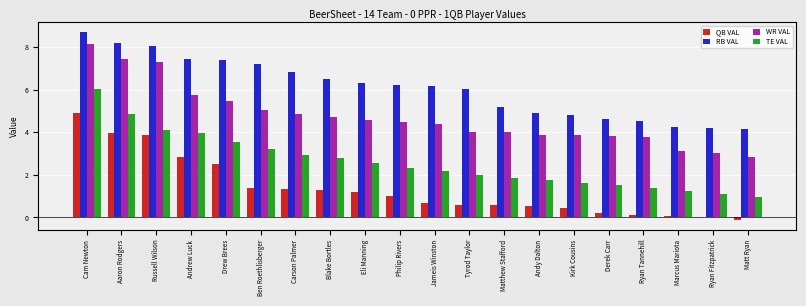

How many groups of bars are there?

20